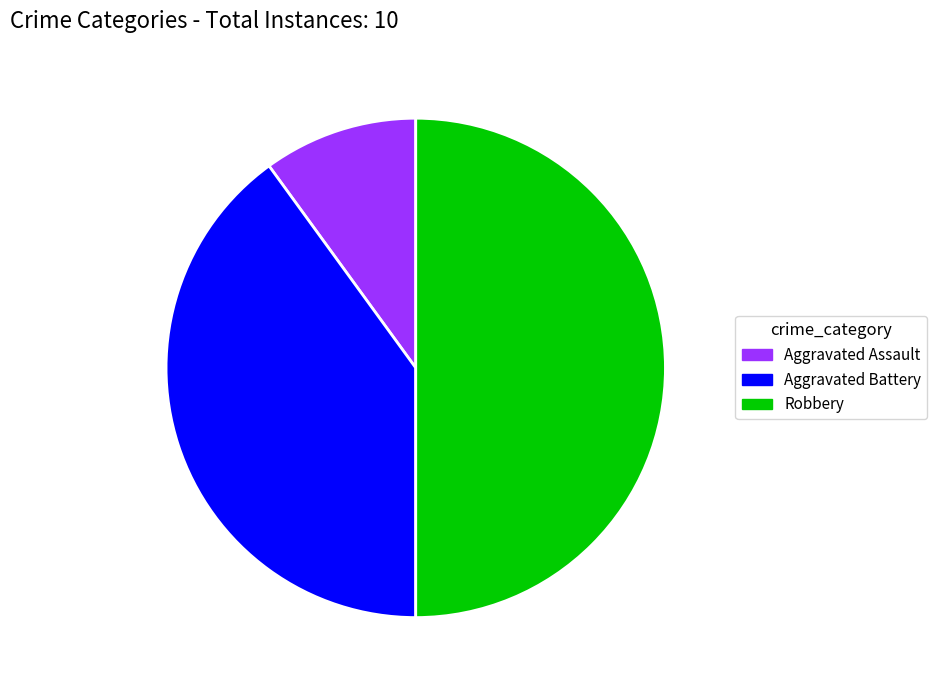

Is the sum of Aggravated Battery and Robbery greater than half?

Yes